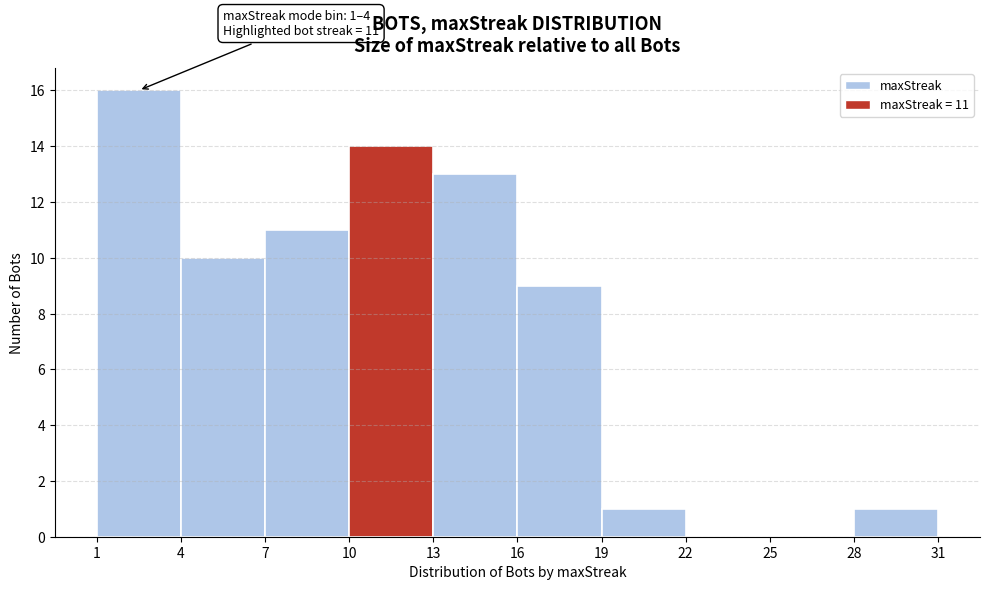

Which range on the x-axis has the tallest bar?

1 to 4